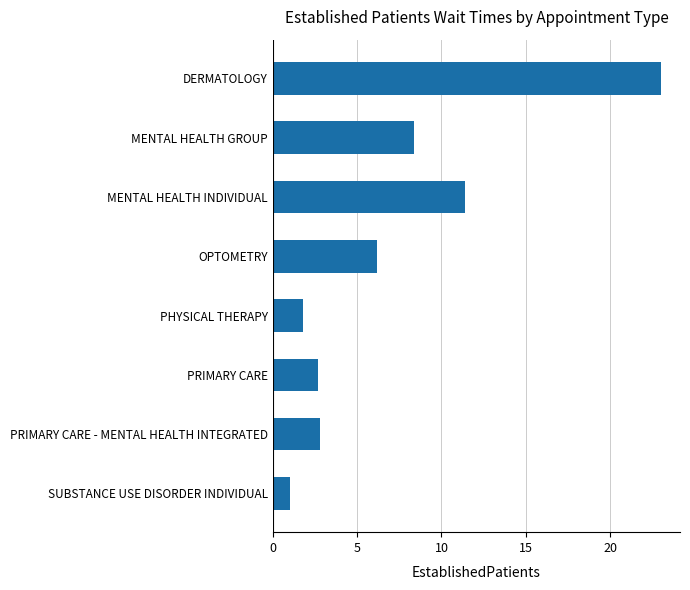

What is the change in value from DERMATOLOGY to SUBSTANCE USE DISORDER INDIVIDUAL?

-22.0